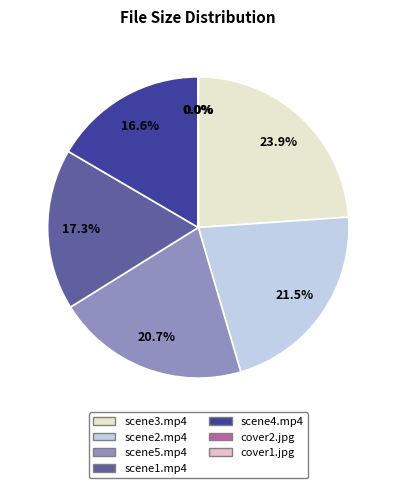

Which has a higher value, scene1.mp4 or scene3.mp4?

scene3.mp4